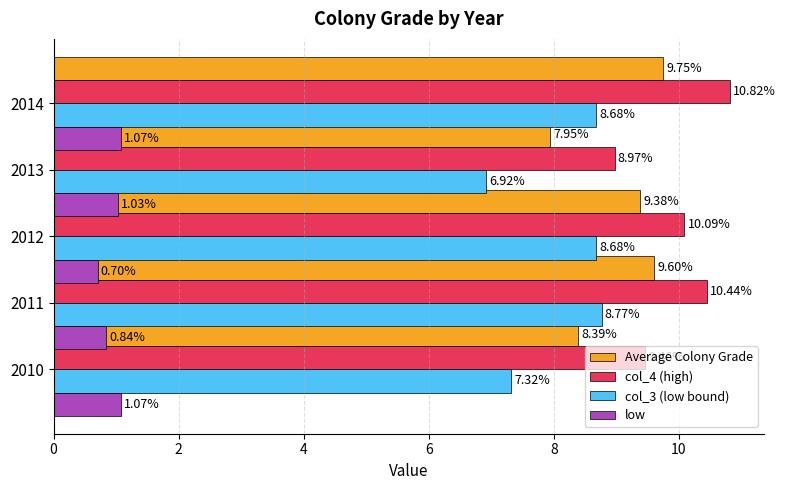

Which series has the largest range (max minus min)?

col_3 (low bound)